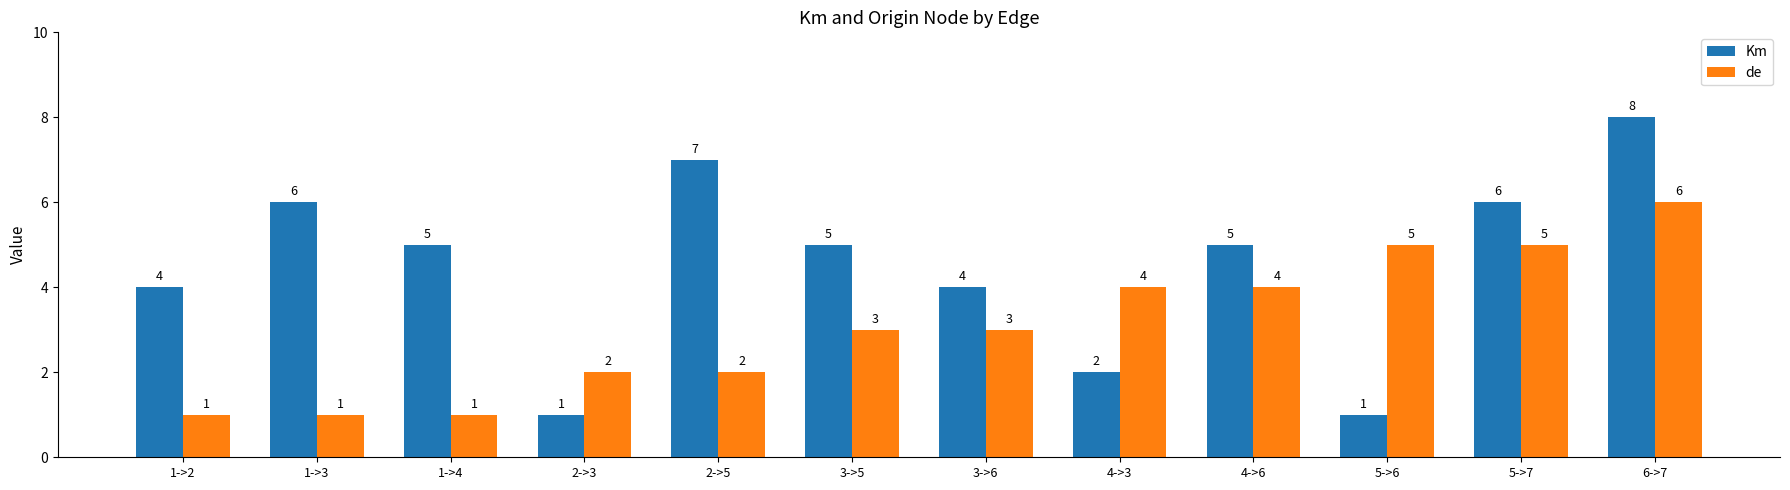

Reading left to right, list all the values displayed in this chart.

Km: 4	6	5	1	7	5	4	2	5	1	6	8
de: 1	1	1	2	2	3	3	4	4	5	5	6